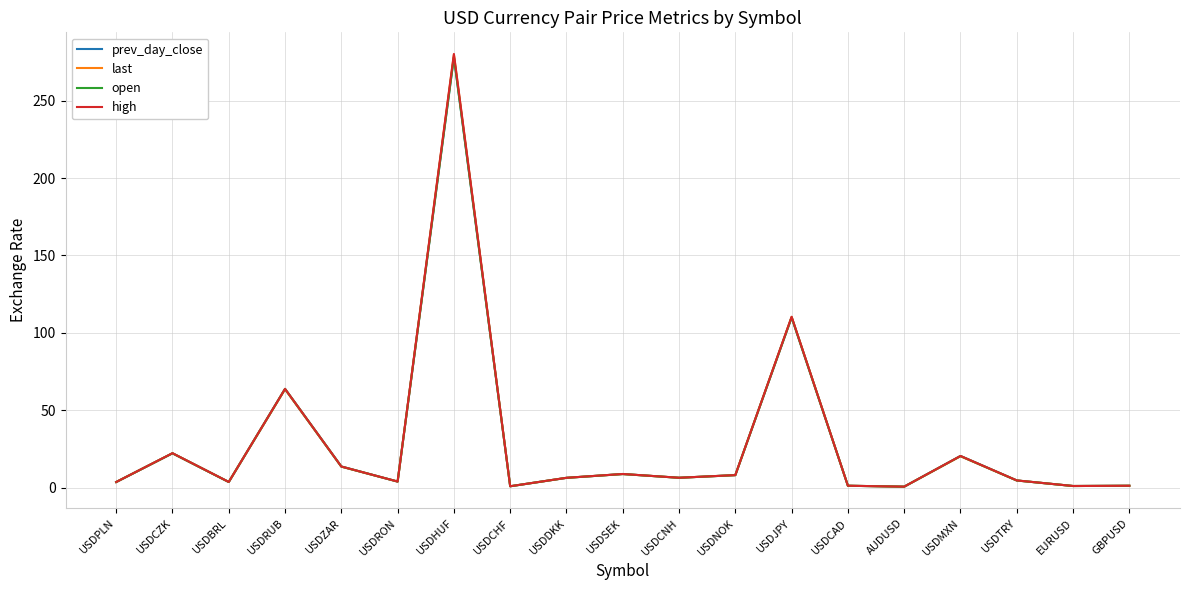

At which category is the sum across all series the highest?

USDHUF